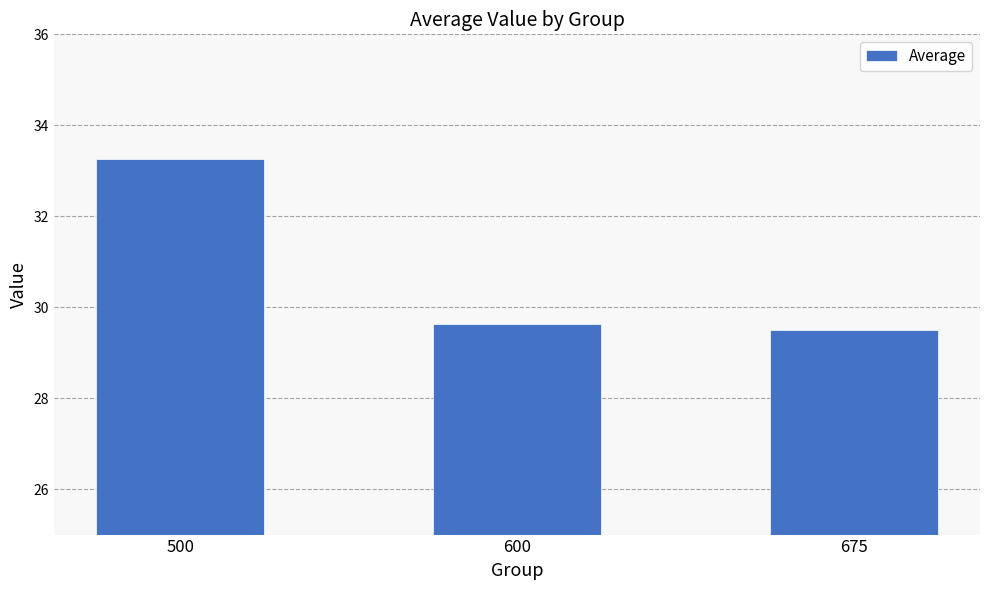

The value at 600 is 29.6. True or false?

True